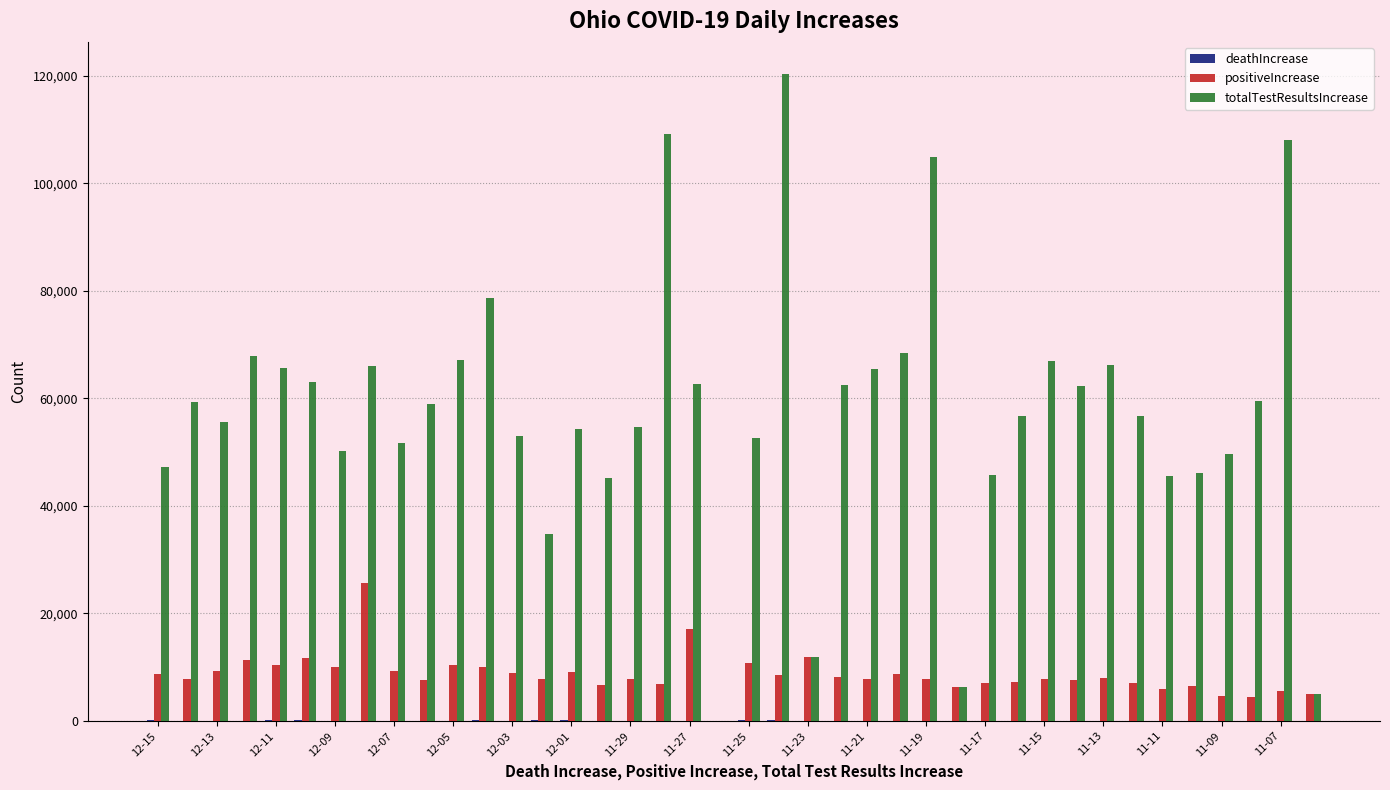

How many series are shown in this chart?

3